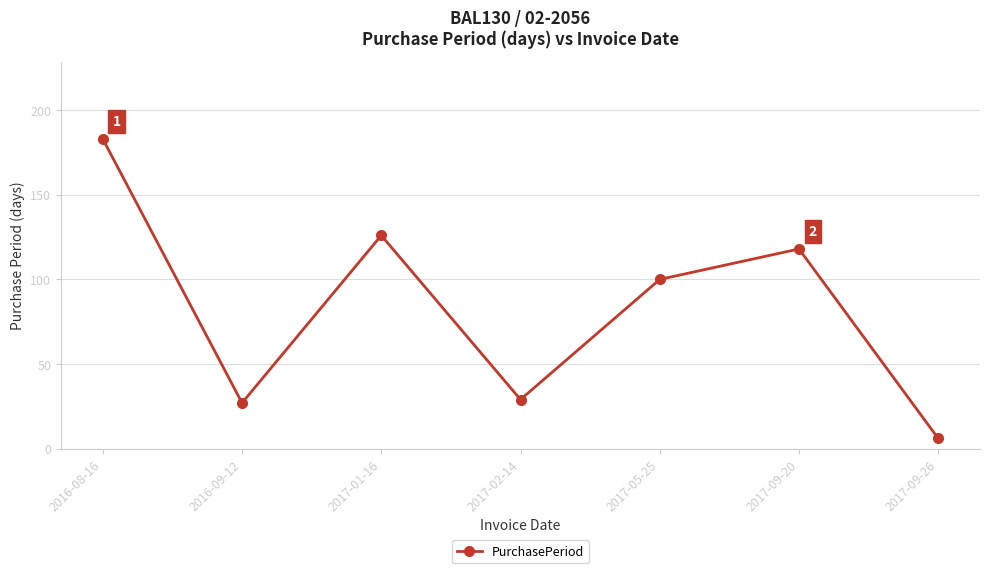

How many data points are less than 100?

3